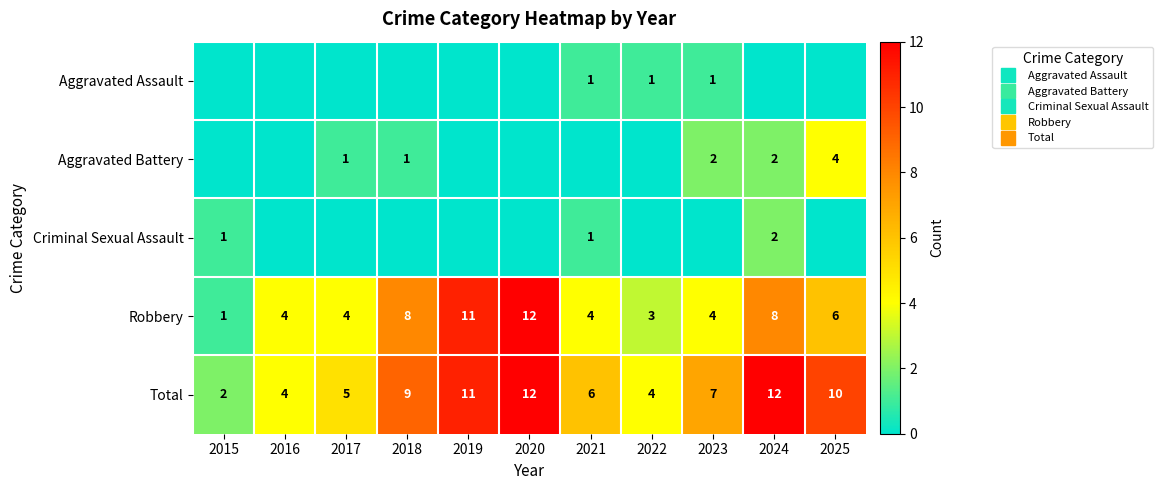

List the series in order of their peak value, lowest first.

Aggravated Assault, Criminal Sexual Assault, Aggravated Battery, Robbery, Total